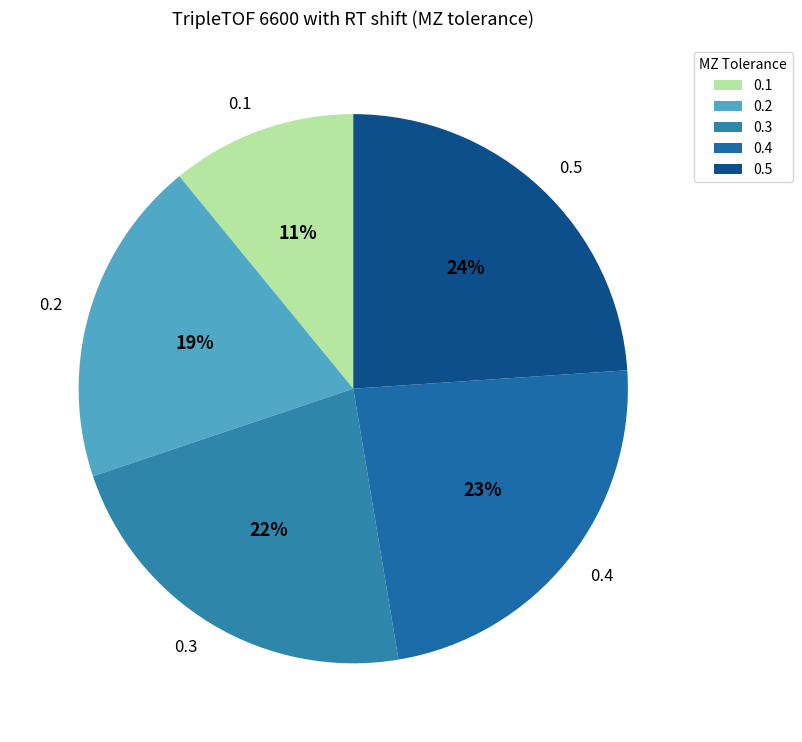

To the nearest percent, what is the combined percentage of 0.1 and 0.2?

30%